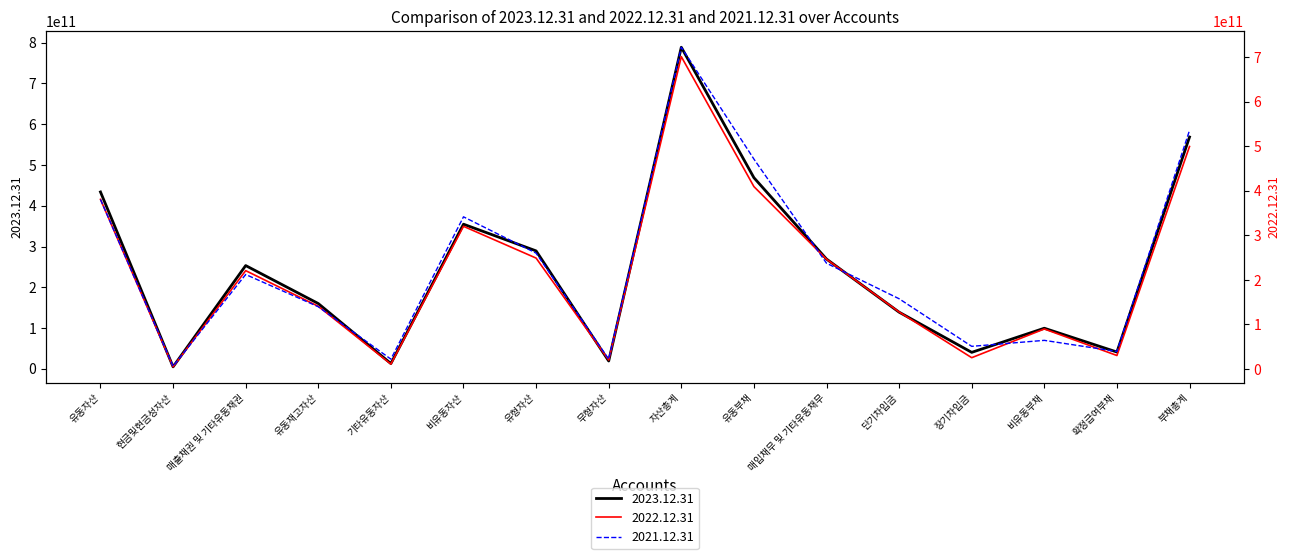

What is the difference between the 2023.12.31 values at 부채총계 and 기타유동자산?

555387133488